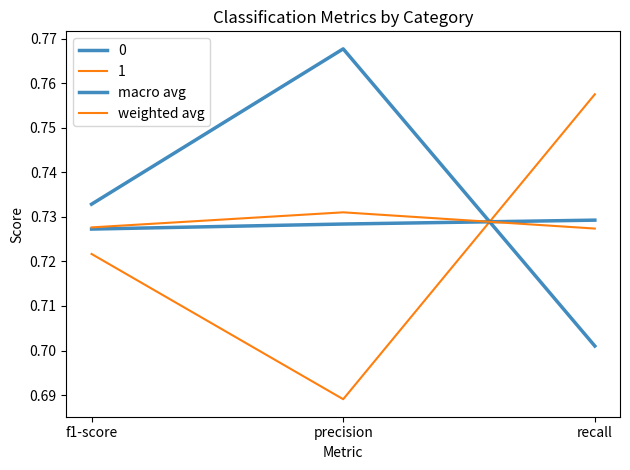

What is the sum of the weighted avg values at recall and precision?

1.5